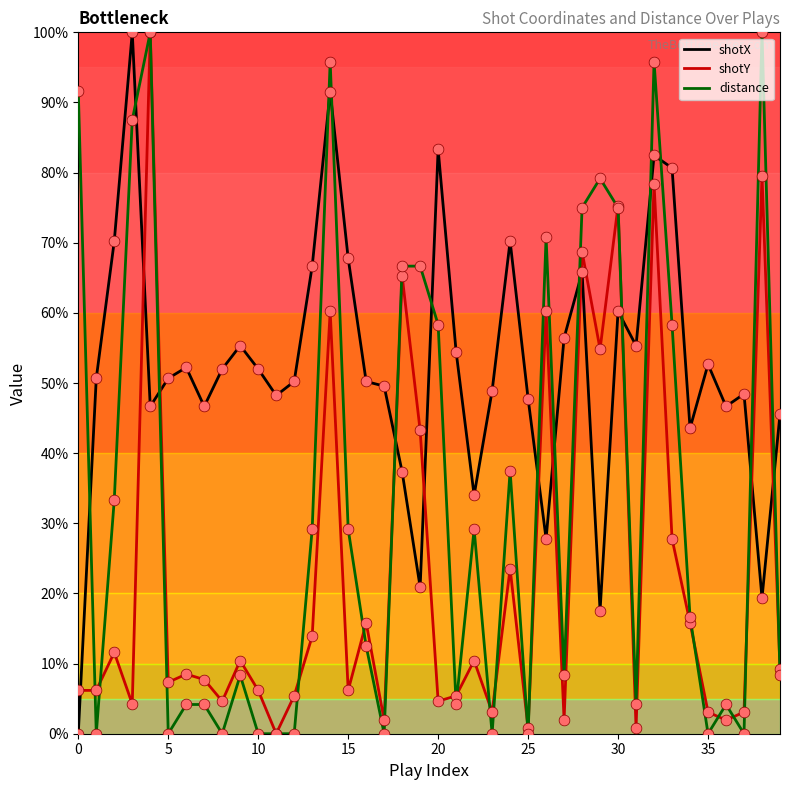

What are all the series names shown in the legend?

shotX, shotY, distance